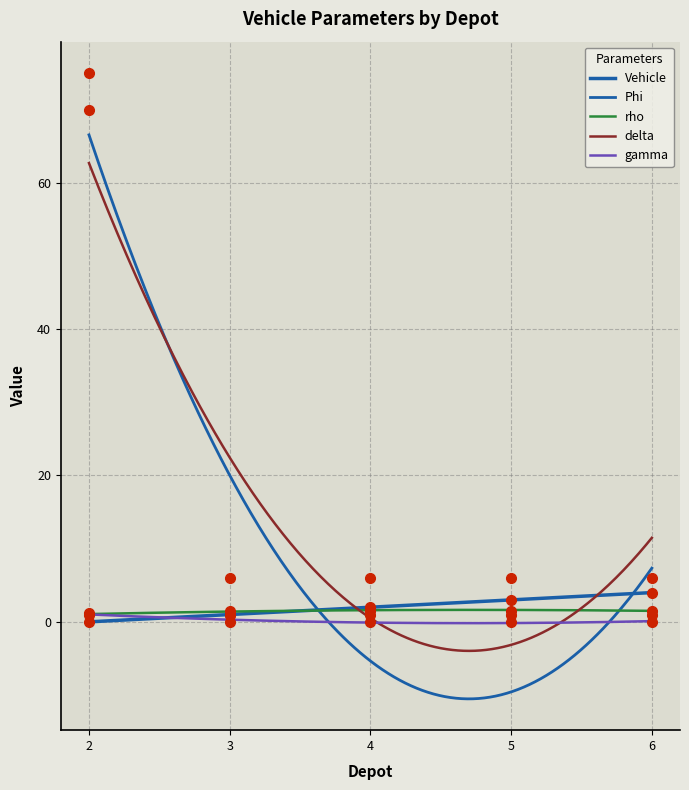

At which category is the sum across all series the highest?

2